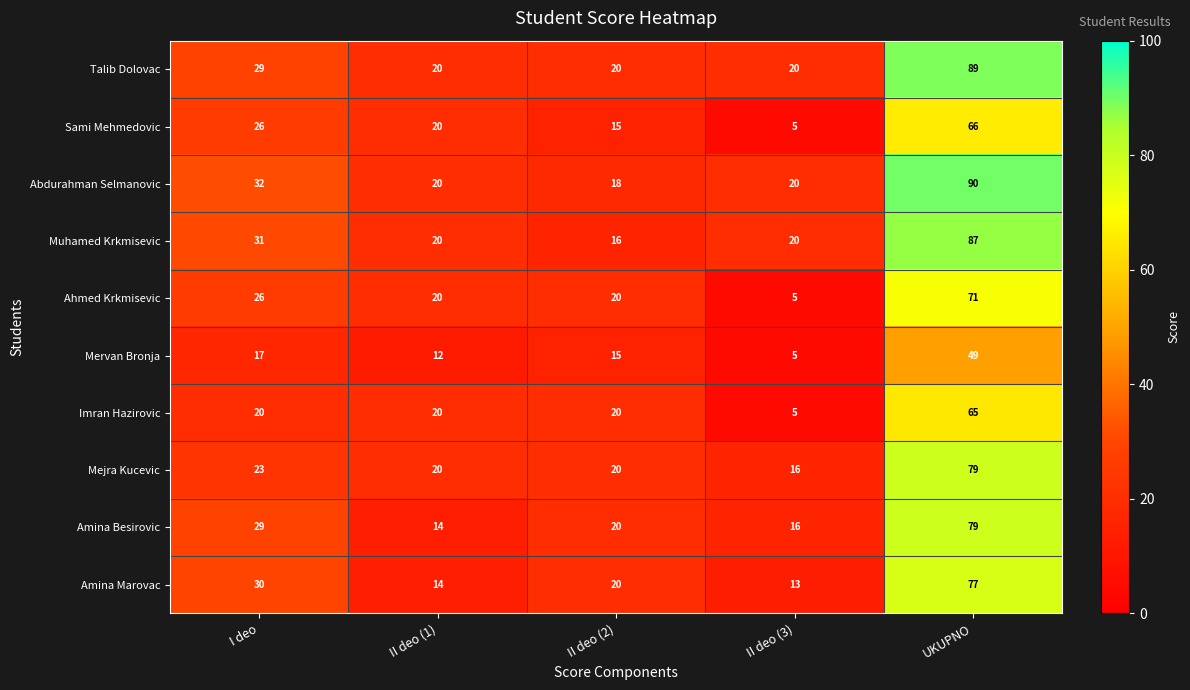

Where does the Mejra Kucevic series first go above 20?

I deo